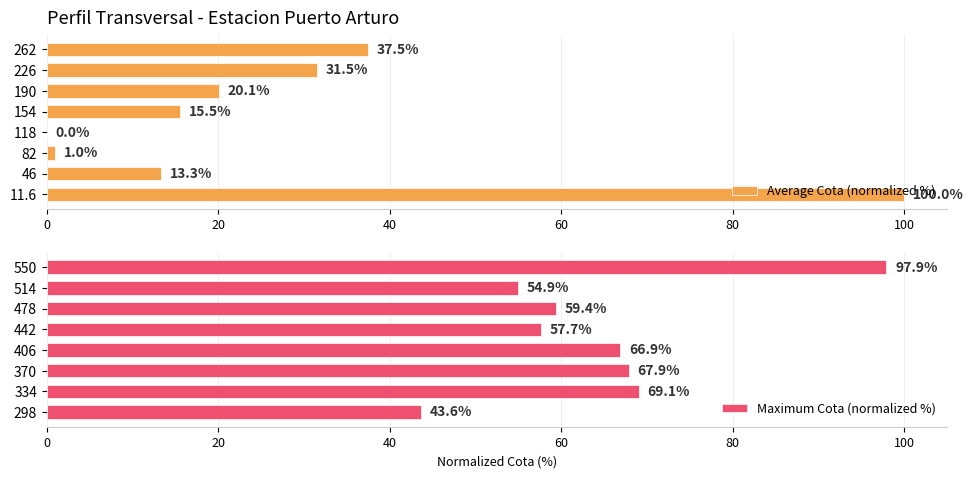

The value of Average Cota (normalized %) at 190 is 9.2. True or false?

False